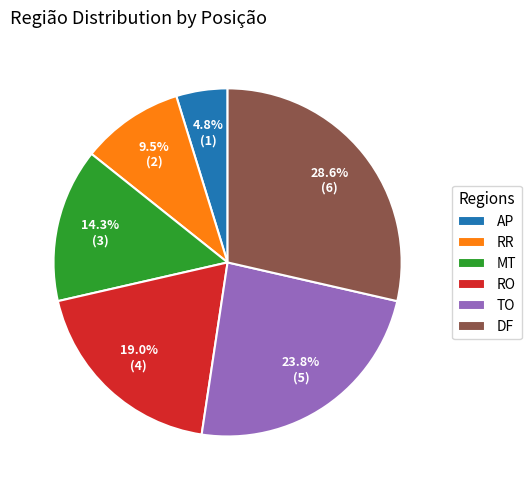

Is DF the majority of the pie?

No